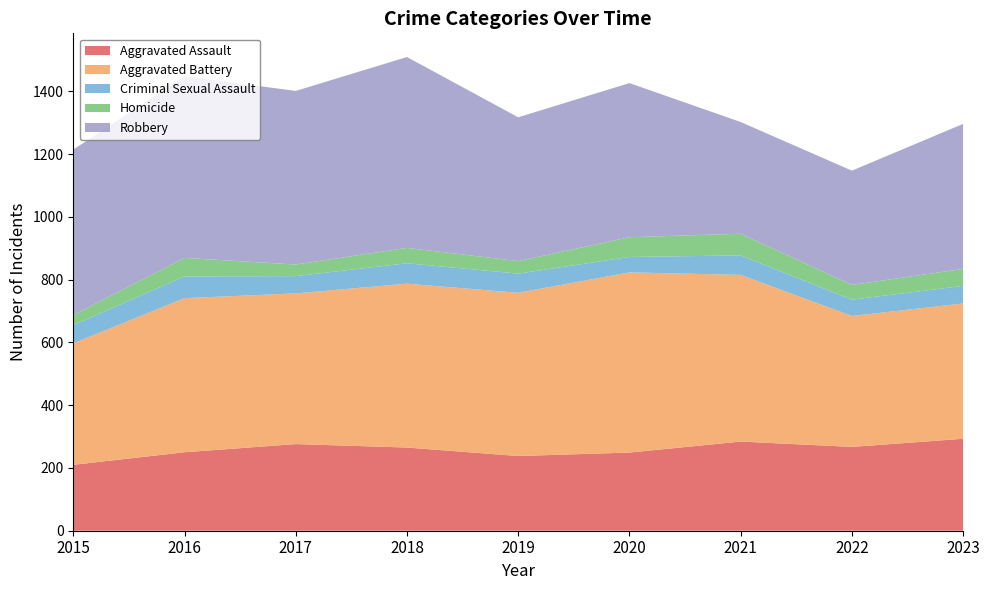

Reading right to left, list all the values displayed in this chart.

Aggravated Assault: 293	267	284	249	238	265	276	250	210
Aggravated Battery: 431	417	531	574	520	522	480	491	387
Criminal Sexual Assault: 56	52	62	49	61	65	55	69	58
Homicide: 54	47	69	63	40	49	37	59	32
Robbery: 462	364	356	491	458	608	553	579	527